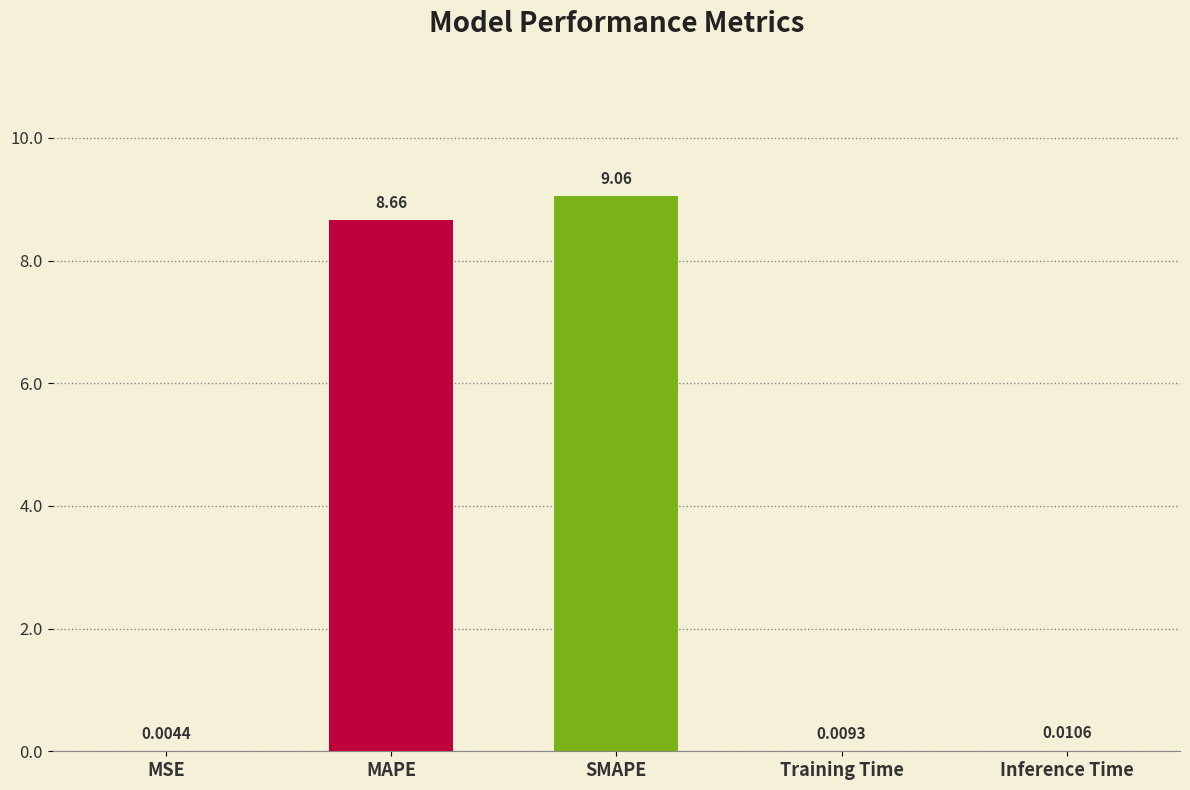

Are the bars horizontal?

No